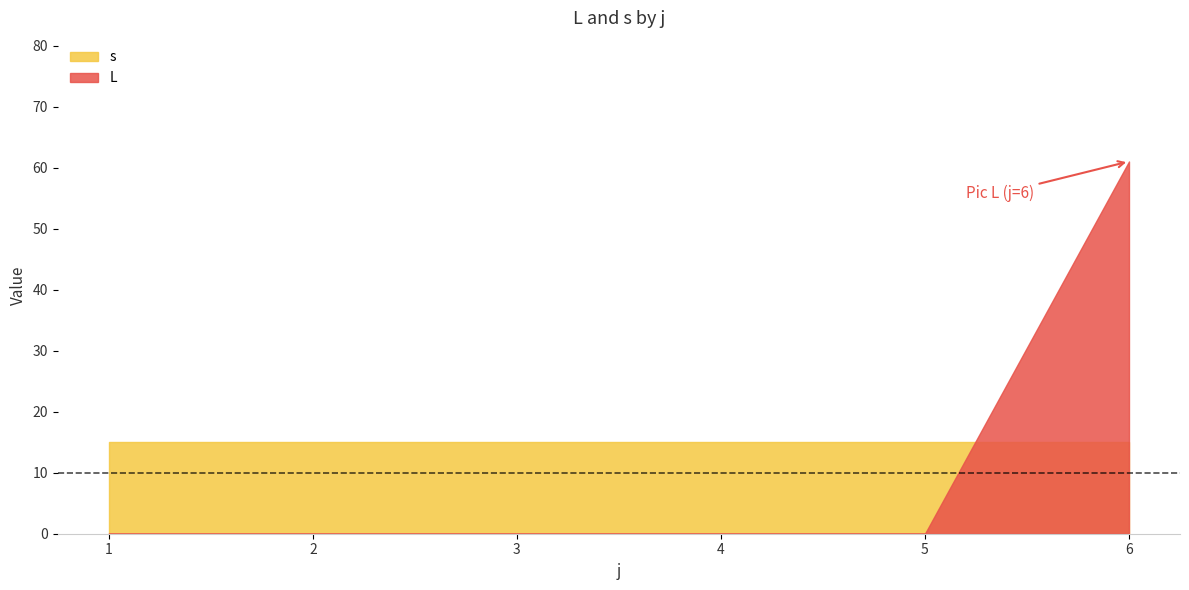

Which series changed the most between 1 and 1?

s